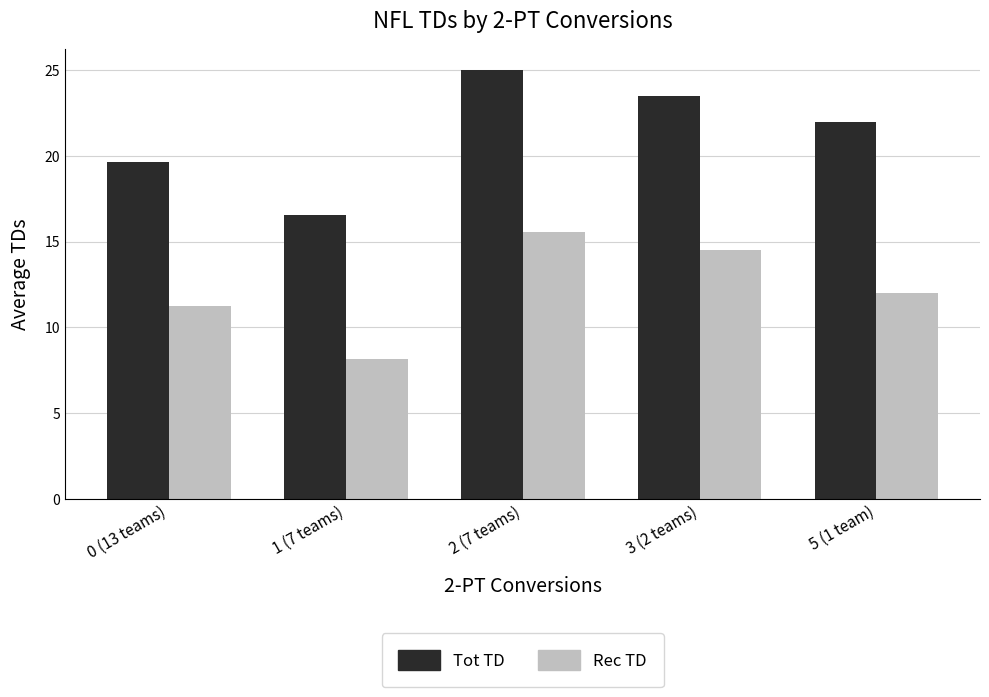

What is the difference between the highest and lowest values at 3 (2 teams)?

9.0